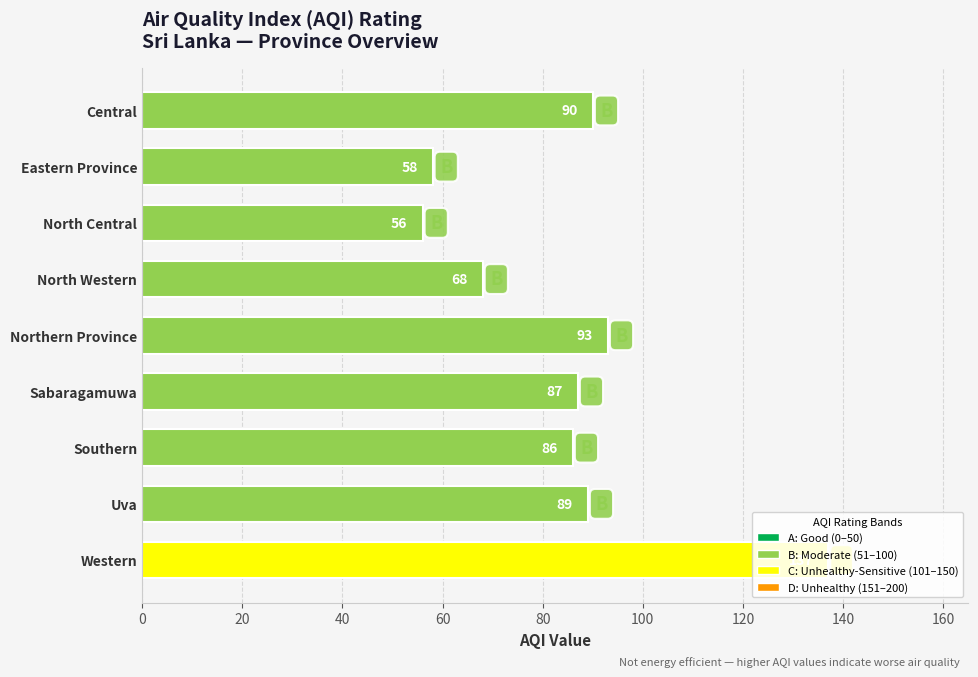

Approximately how many times larger is the value at Uva compared to Southern?

1.0